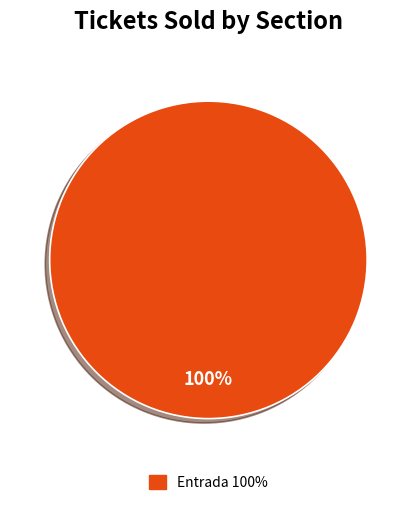

Does any single category account for the majority?

Yes